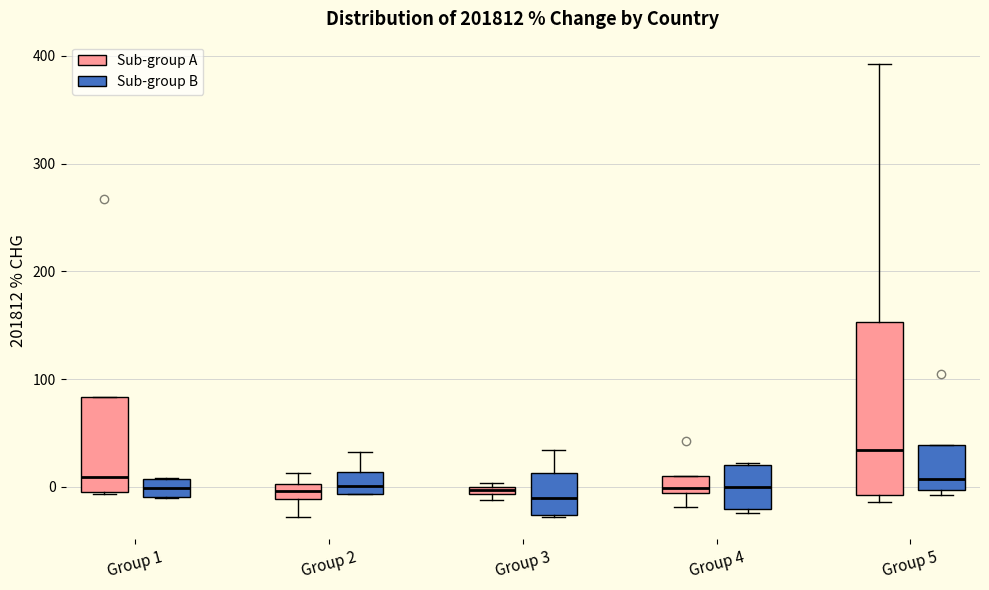

Which box's median line is the highest?

Group 5 (Sub-group A)